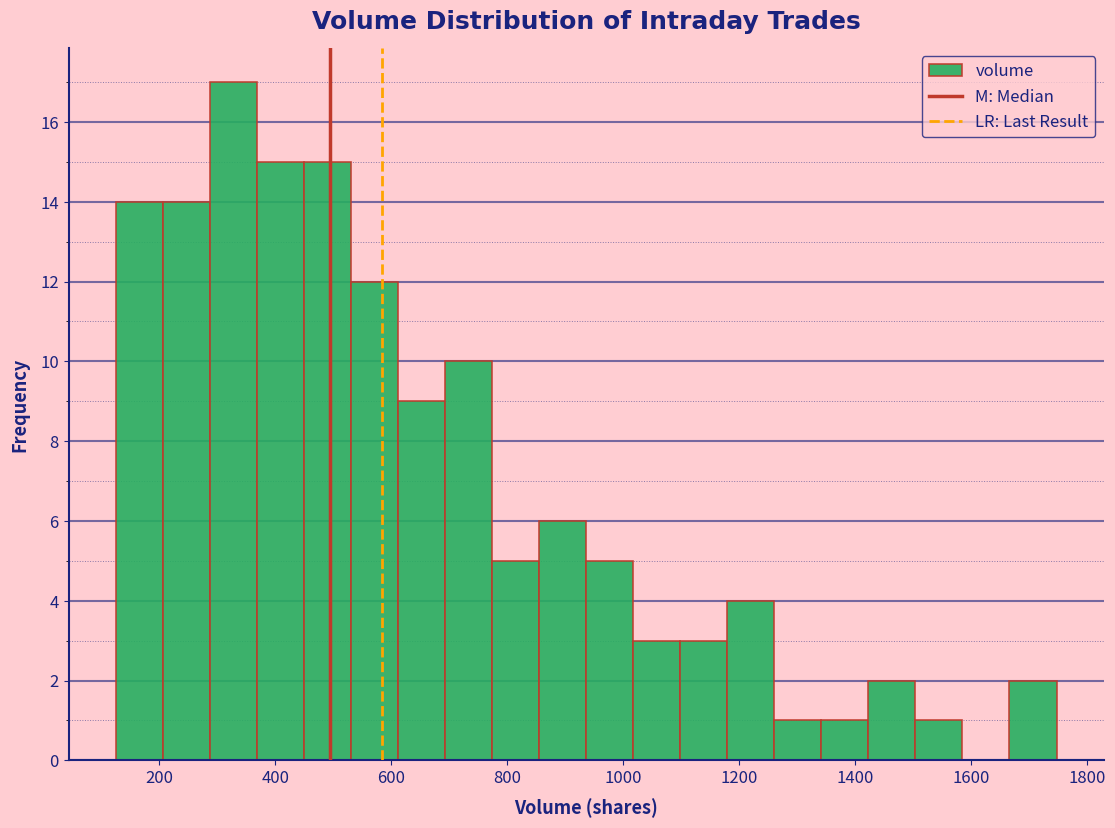

Reading left to right, list every bar in this chart as the range it spans on the x-axis followed by its height. Neither the bar edges nor the heights are printed on the chart, so give them approximately, as read against the axes.

120 to 200: 14
200 to 280: 14
280 to 360: 17
360 to 440: 15
440 to 540: 15
540 to 620: 12
620 to 700: 9
700 to 780: 10
780 to 860: 5
860 to 940: 6
940 to 1020: 5
1020 to 1100: 3
1100 to 1180: 3
1180 to 1260: 4
1260 to 1340: 1
1340 to 1420: 1
1420 to 1500: 2
1500 to 1580: 1
1580 to 1660: 0
1660 to 1740: 2